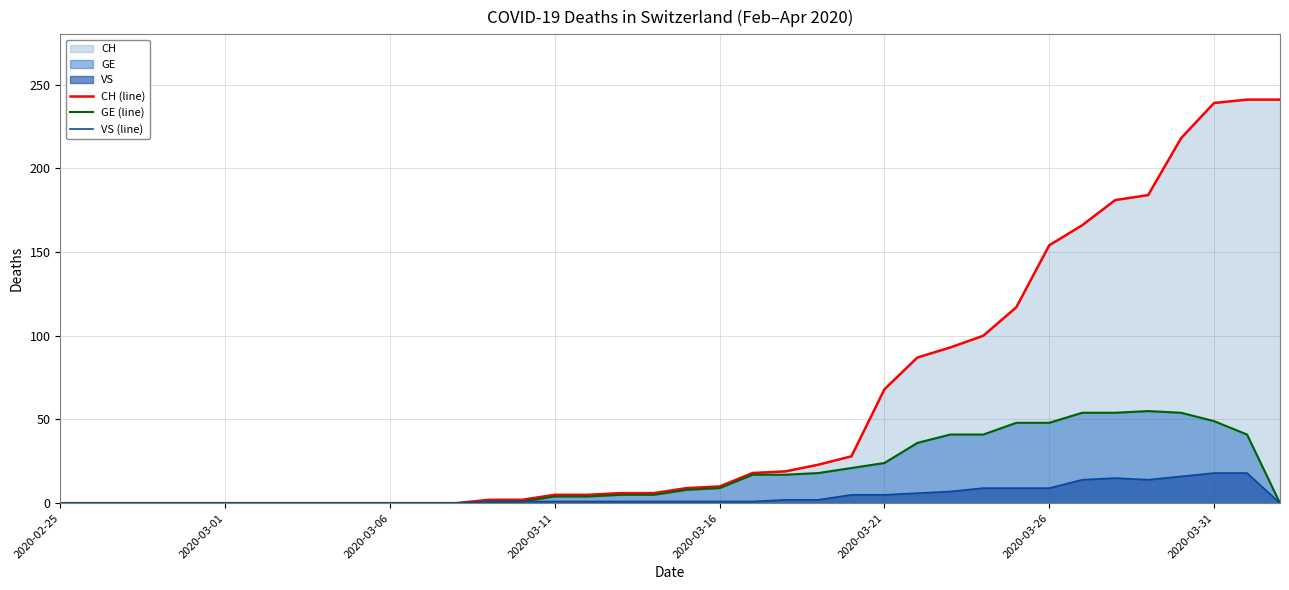

What position from the left is 11?

12